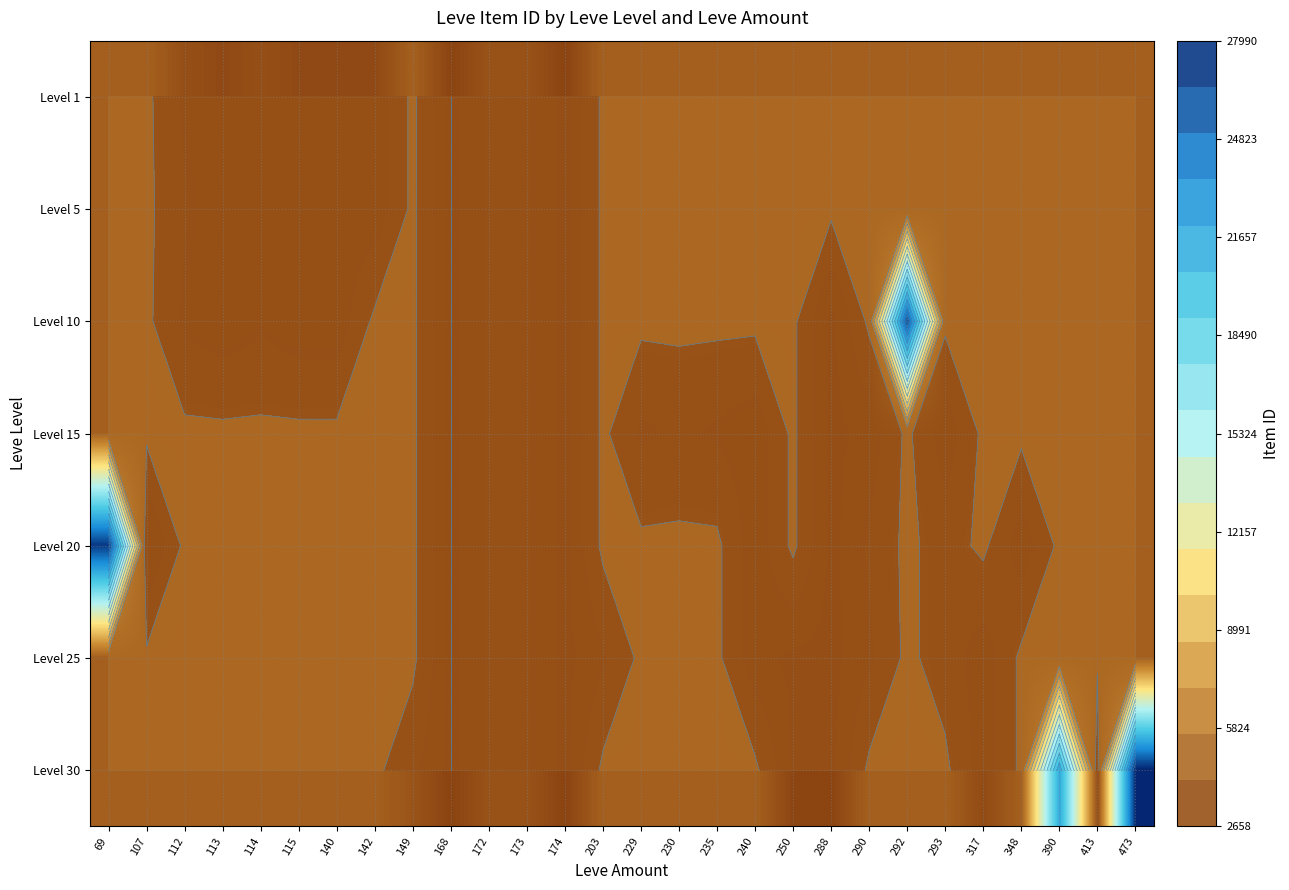

The value of Level 20 at 317 is 1040.6. True or false?

False